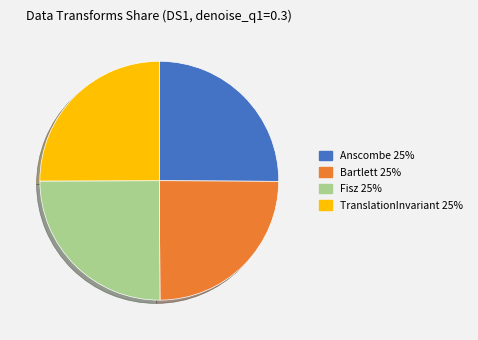

Does TranslationInvariant account for over 50% of the chart?

No